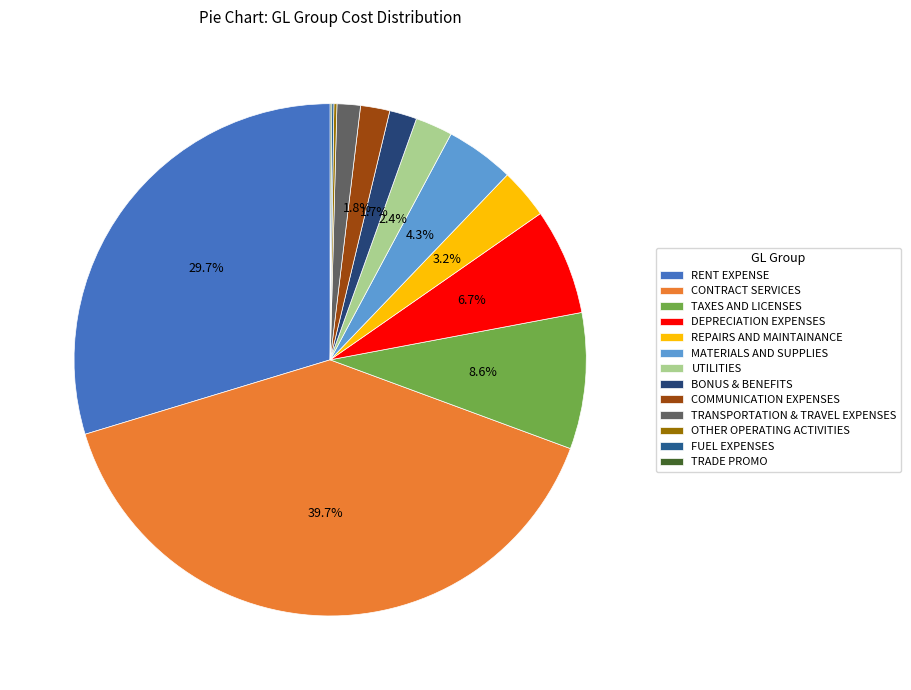

Rank the categories by value from highest to lowest.

CONTRACT SERVICES, RENT EXPENSE, TAXES AND LICENSES, DEPRECIATION EXPENSES, MATERIALS AND SUPPLIES, REPAIRS AND MAINTAINANCE, UTILITIES, COMMUNICATION EXPENSES, BONUS & BENEFITS, TRANSPORTATION & TRAVEL EXPENSES, OTHER OPERATING ACTIVITIES, FUEL EXPENSES, TRADE PROMO